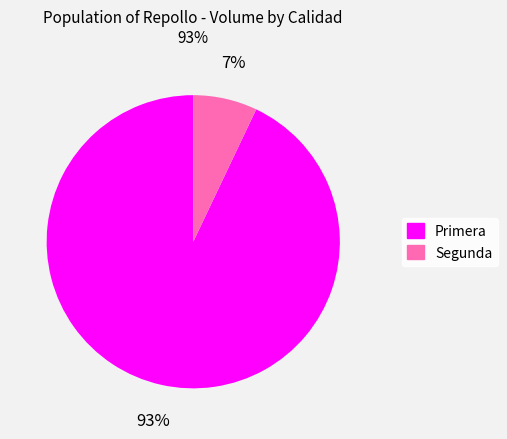

Does any single category account for the majority?

Yes